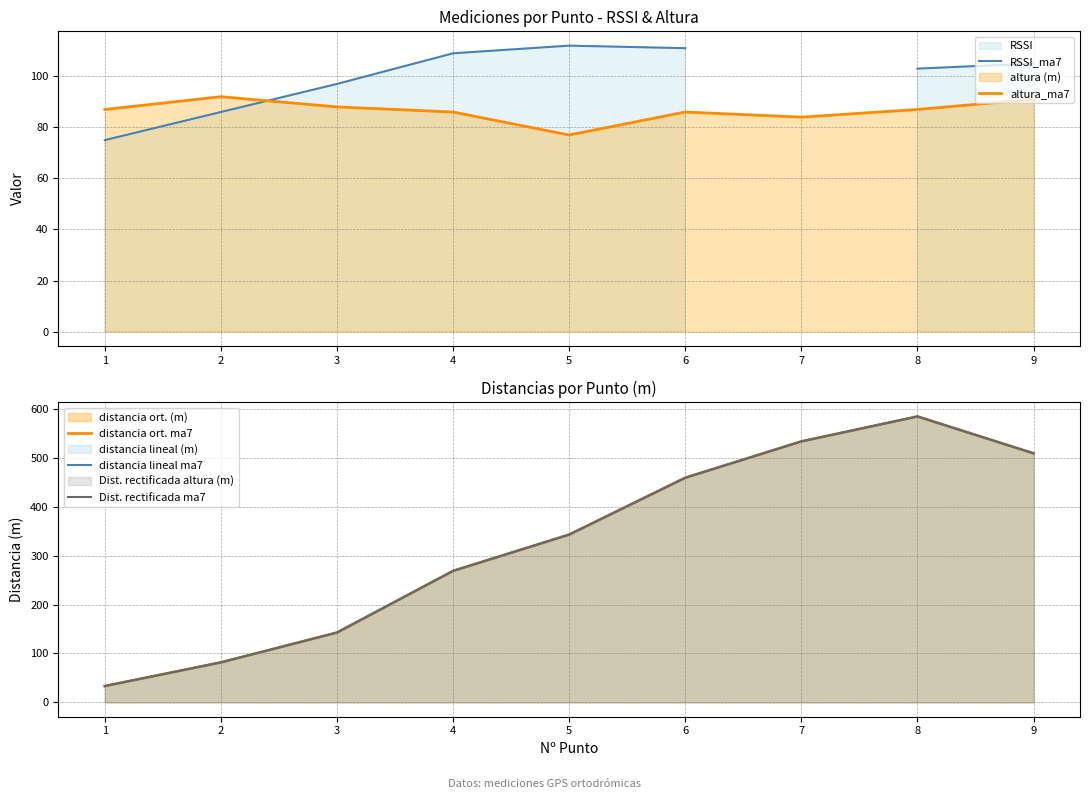

Which category has the lowest value across all series?

1